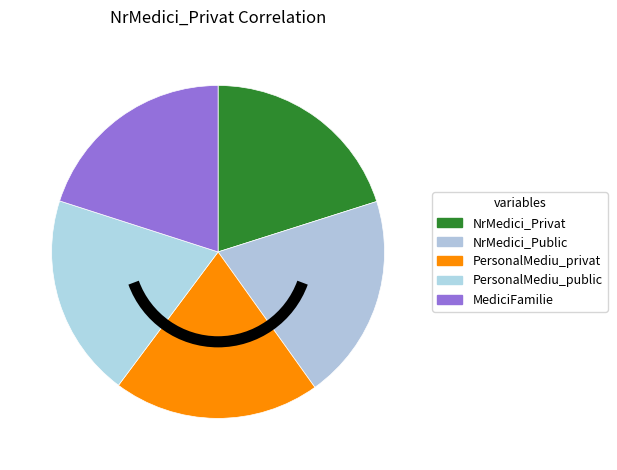

Which slice is the smallest?

PersonalMediu_public